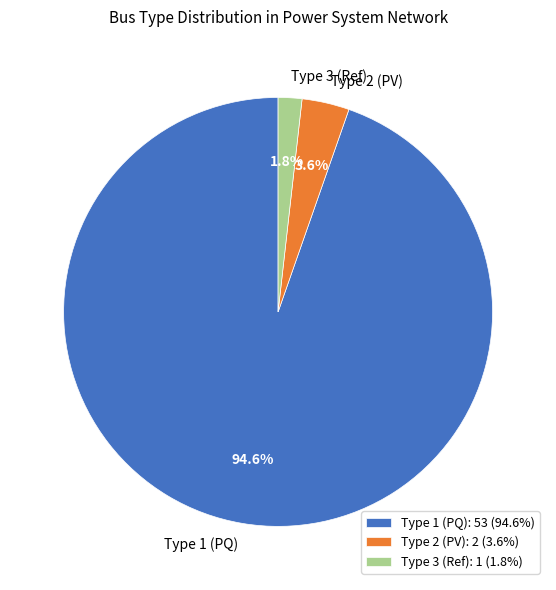

To the nearest percent, what is the average slice percentage?

33%